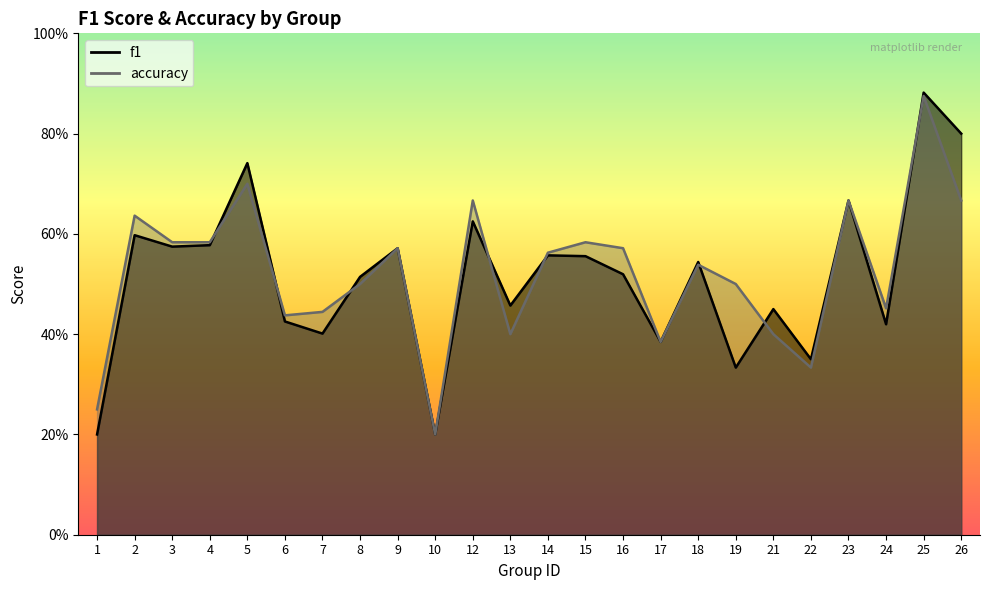

List the labels in order of f1 value, smallest first.

1, 10, 19, 22, 17, 7, 24, 6, 21, 13, 8, 16, 18, 15, 14, 9, 3, 4, 2, 12, 23, 5, 26, 25